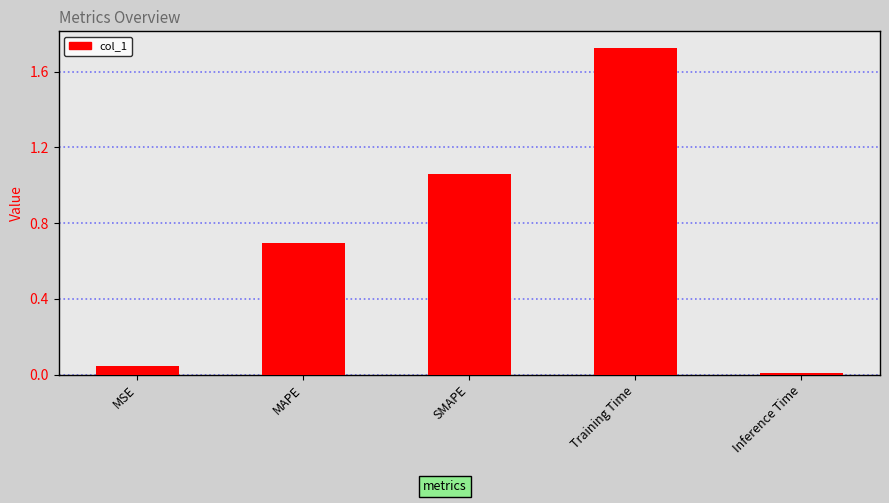

The chart shows a value of 0.7 at MAPE. True or false?

True